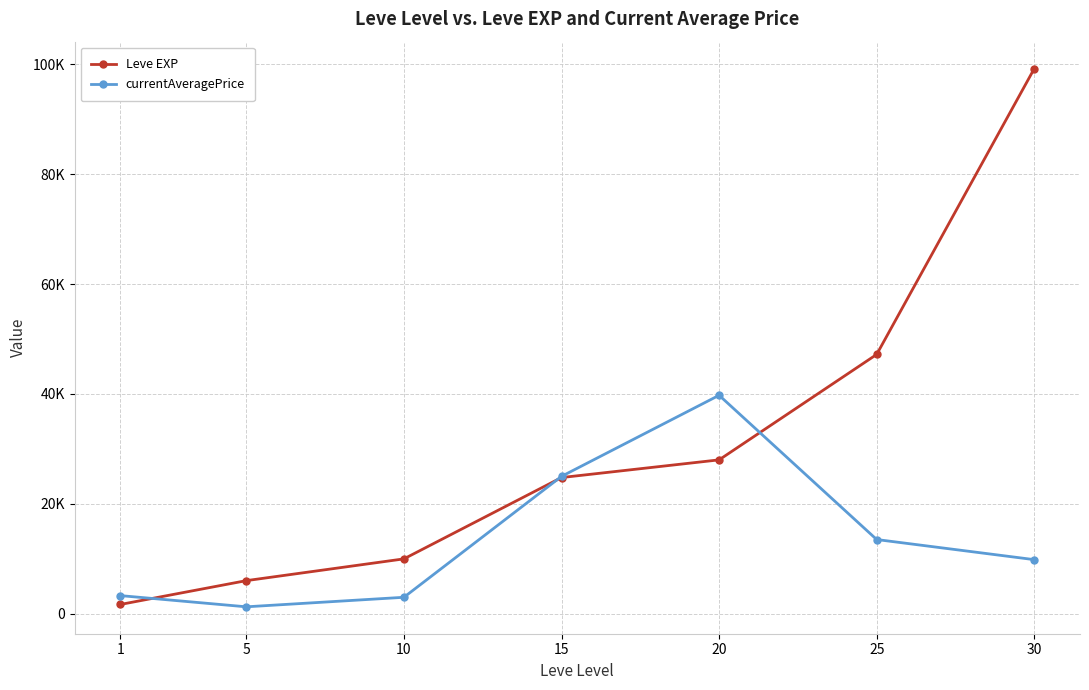

Does the chart have visible grid lines?

Yes